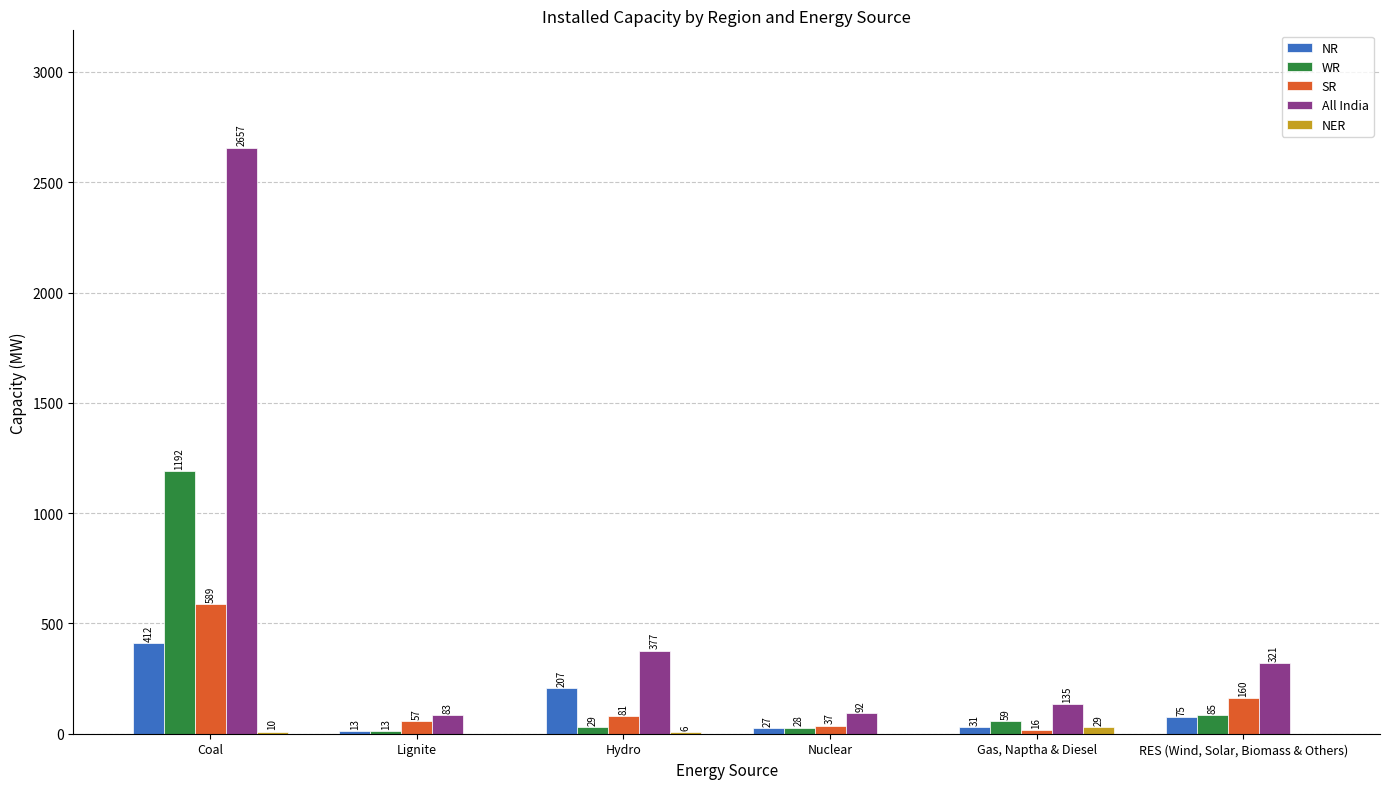

At which category is the sum across all series the highest?

Coal